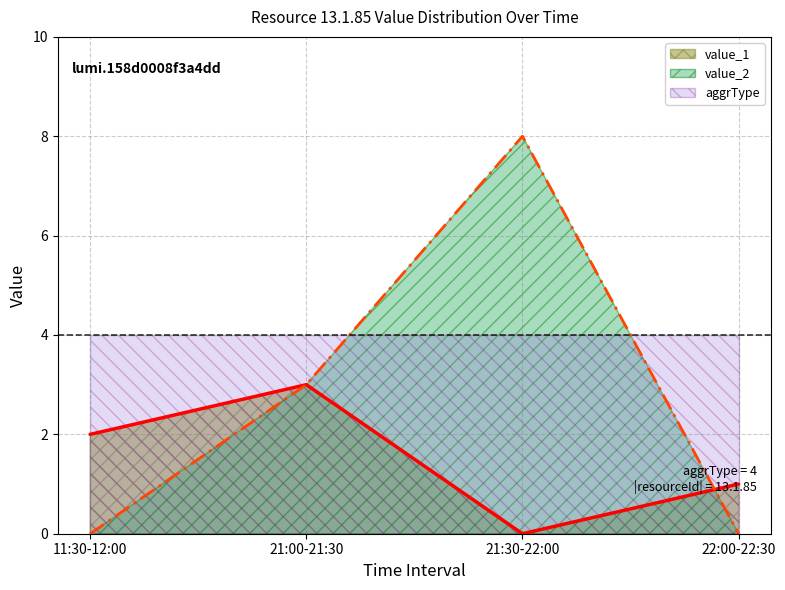

What position from the right is 21:30-22:00?

2